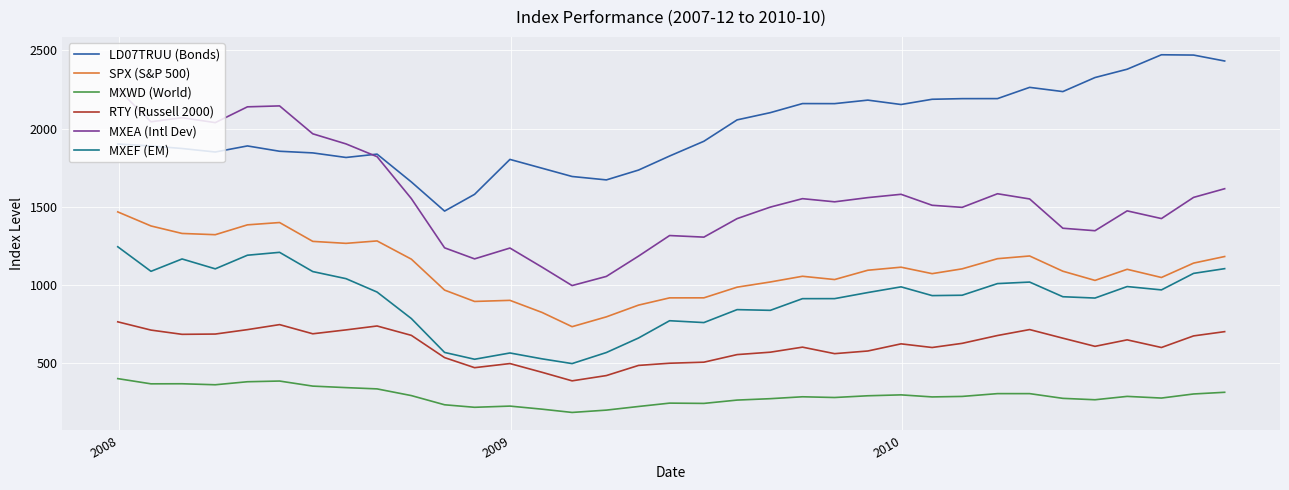

Which series has the largest total across all categories?

LD07TRUU (Bonds)